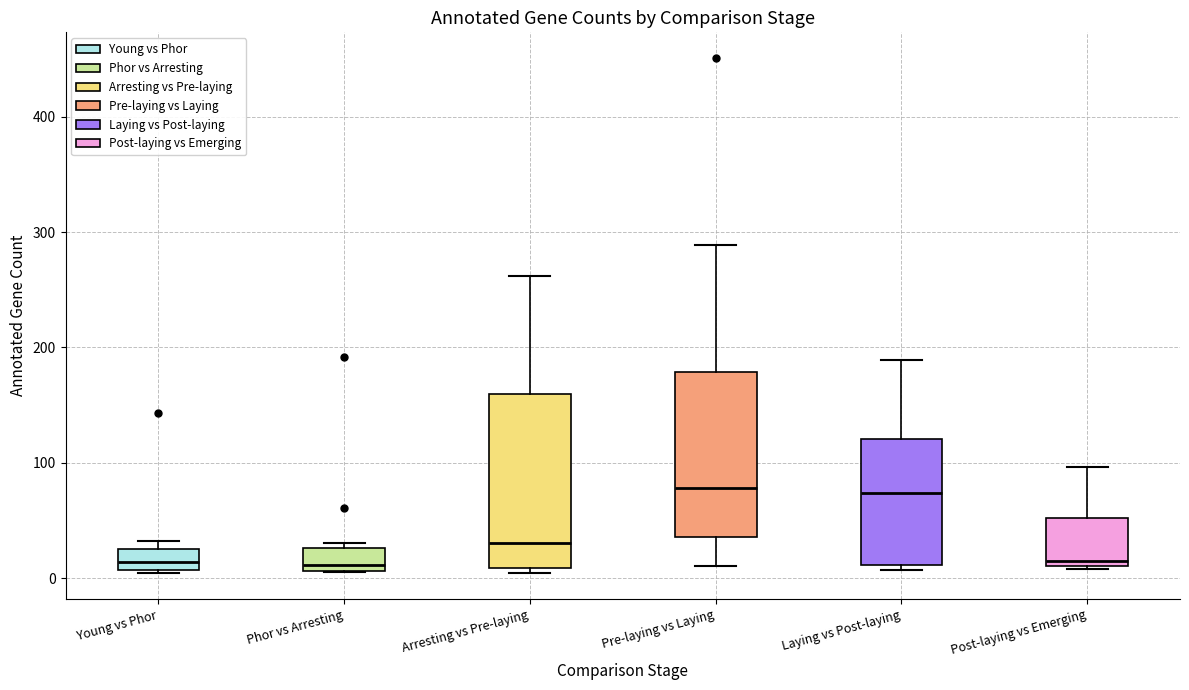

Reading left to right, transcribe this box plot: for each box, give where its median line is, the range the box spans, and where its two whiskers end, as read against the y-axis. The values are not printed on the chart, so give them approximately, as read against the axis.

Young vs Phor: median 10 (inside the box), box 10 to 30, whiskers 0 to 30 (just above the box's upper edge)
Phor vs Arresting: median 10 (just above the box's lower edge), box 10 to 30, whiskers 10 to 30 (just above the box's upper edge)
Arresting vs Pre-laying: median 30, box 10 to 160, whiskers 0 to 260
Pre-laying vs Laying: median 80, box 40 to 180, whiskers 10 to 290
Laying vs Post-laying: median 70, box 10 to 120, whiskers 10 (just below the box's lower edge) to 190
Post-laying vs Emerging: median 20, box 10 to 50, whiskers 10 to 100